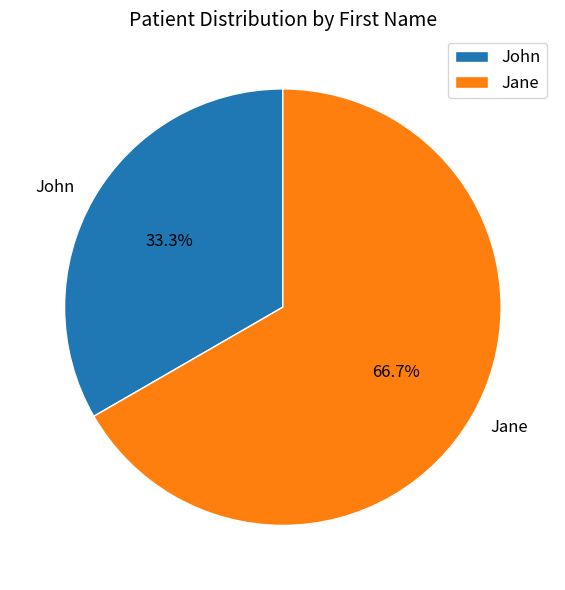

What is the ratio of the value at Jane to the value at John?

2.0